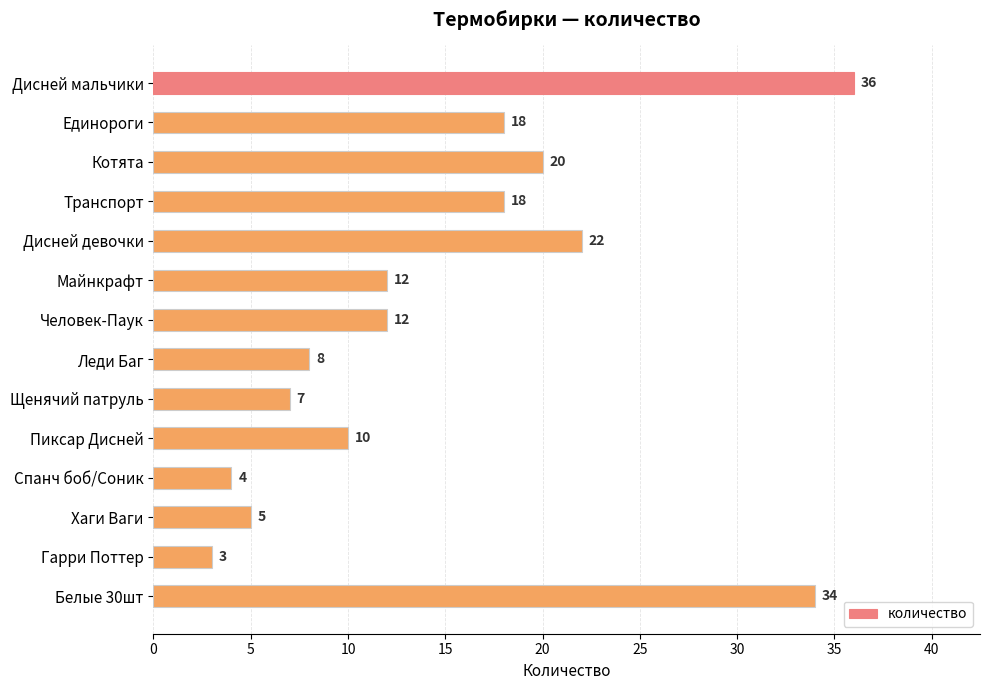

What is the ratio of the value at Майнкрафт to the value at Пиксар Дисней?

1.2